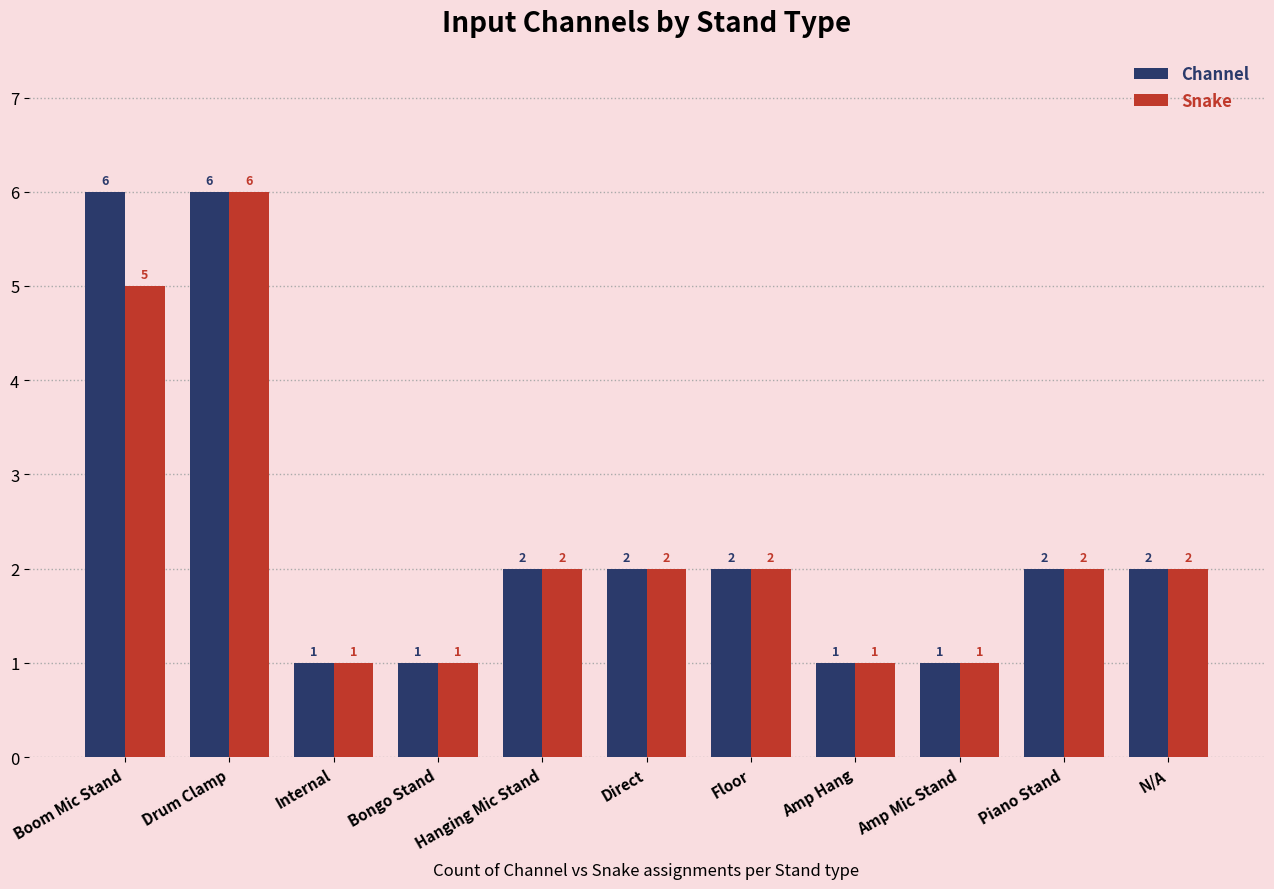

What is the sum of all Snake values?

25